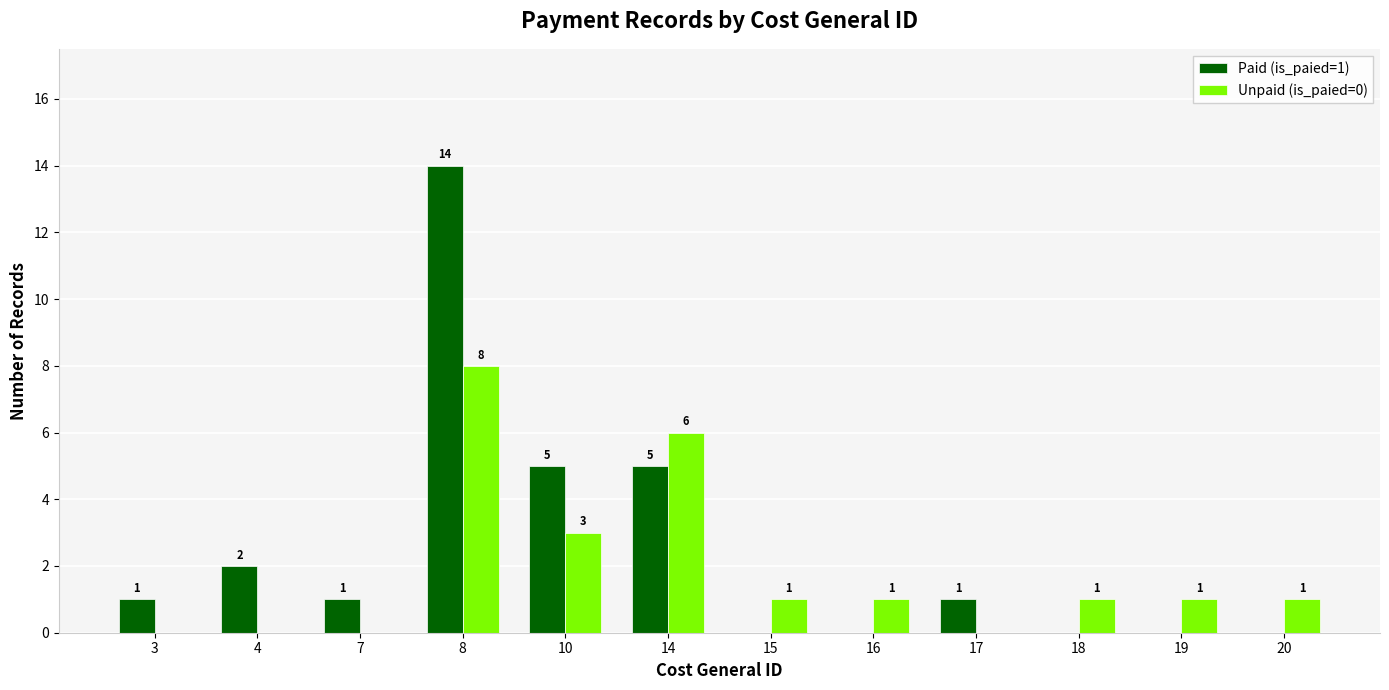

How many groups of bars are there?

12